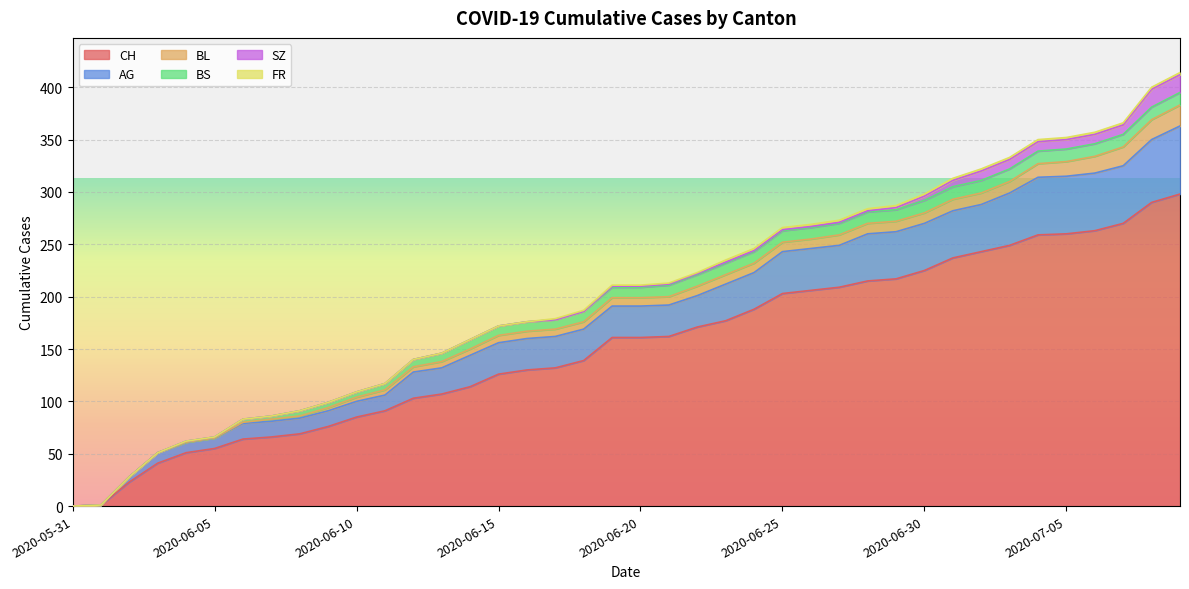

True or false: BS has a value of 0 at 2020-06-03.

True